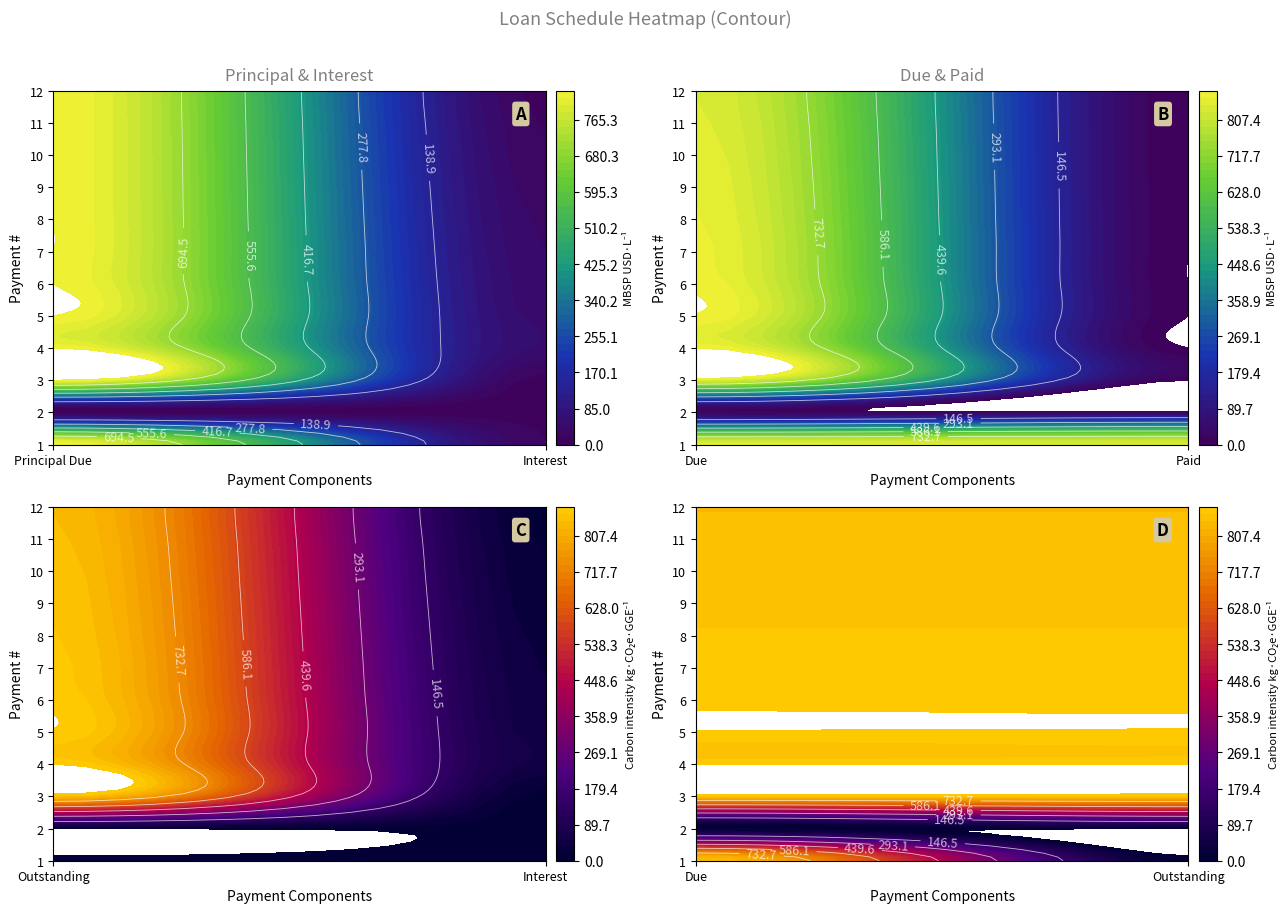

At which label does Principal Due reach its peak?

11